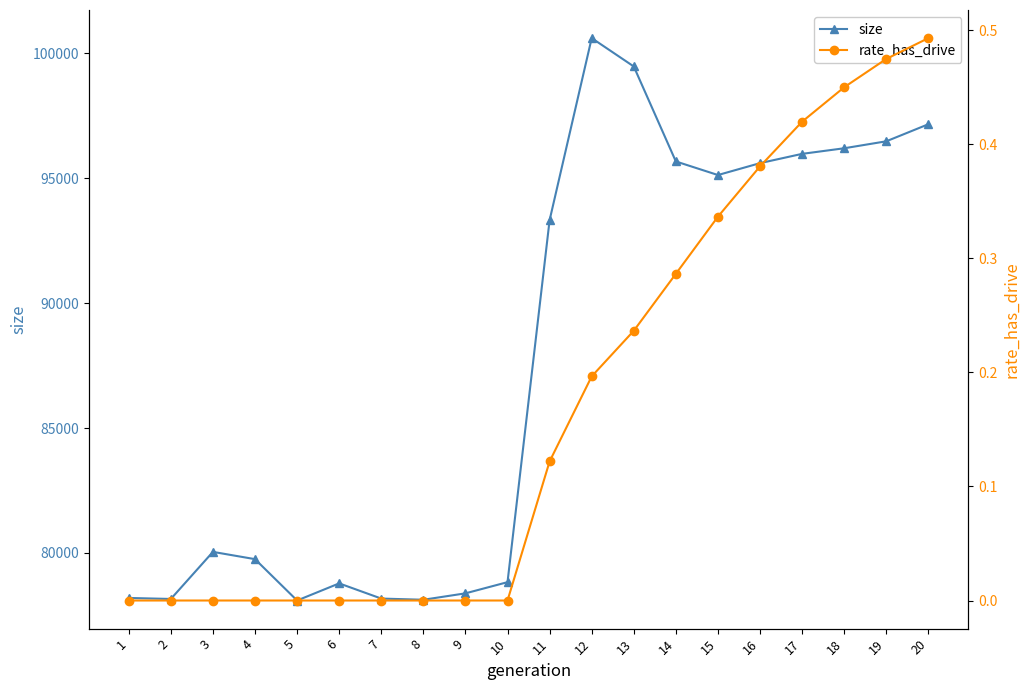

What is the highest value of the rate_has_drive series?

0.5